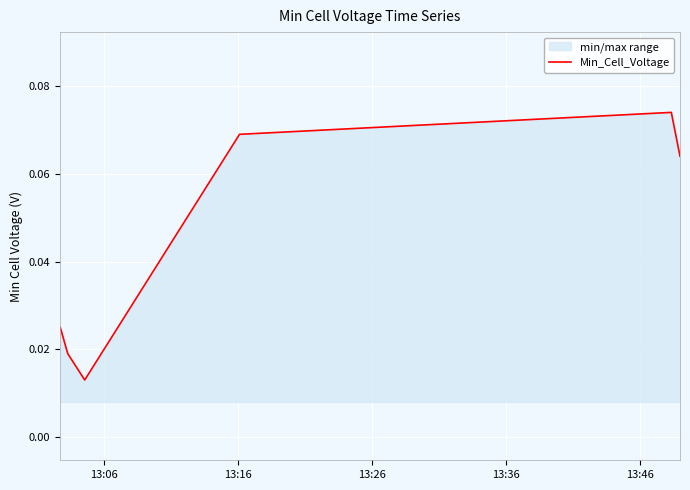

Count the values in the range 0 to 1.

7